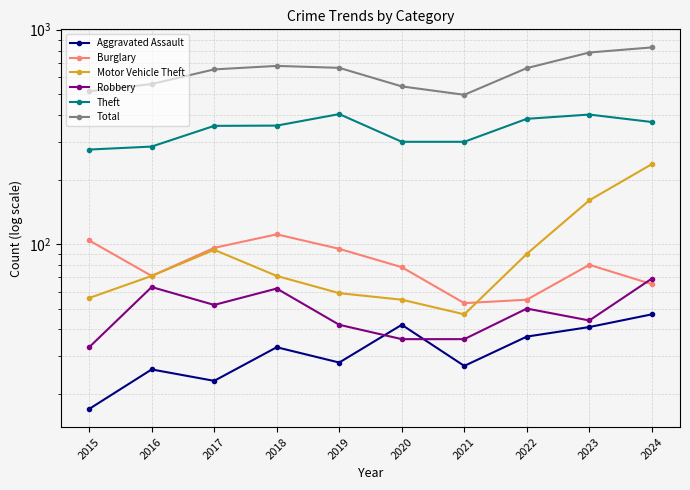

What is the spread (max minus min) of values at 2016?

532